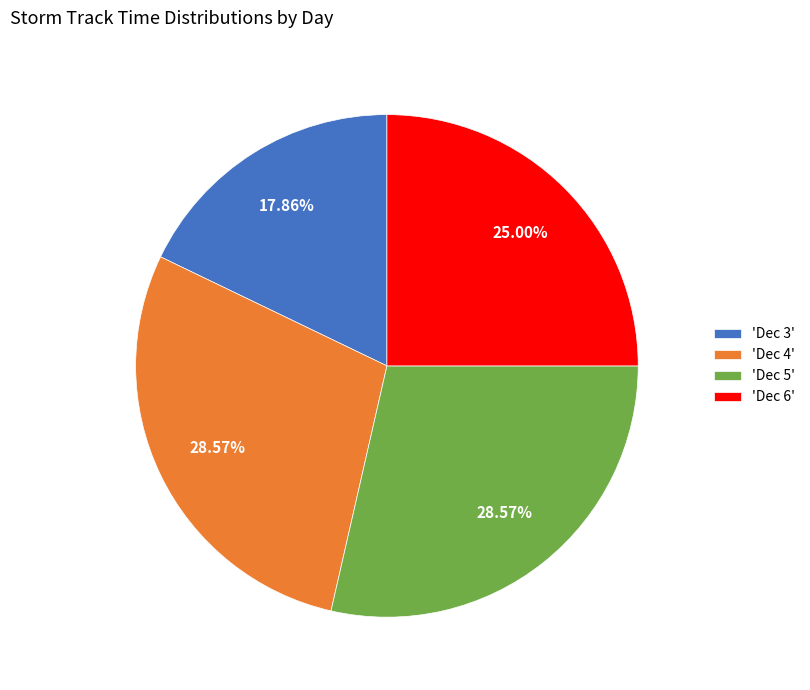

Which has a higher value, 'Dec 4' or 'Dec 6'?

'Dec 4'